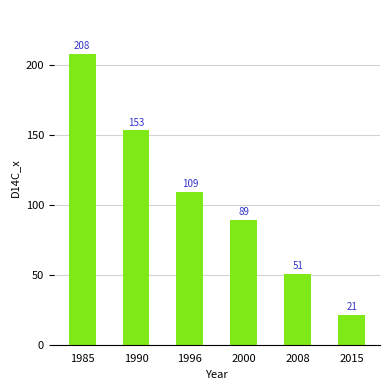

The value at 1996 is 25.8. True or false?

False